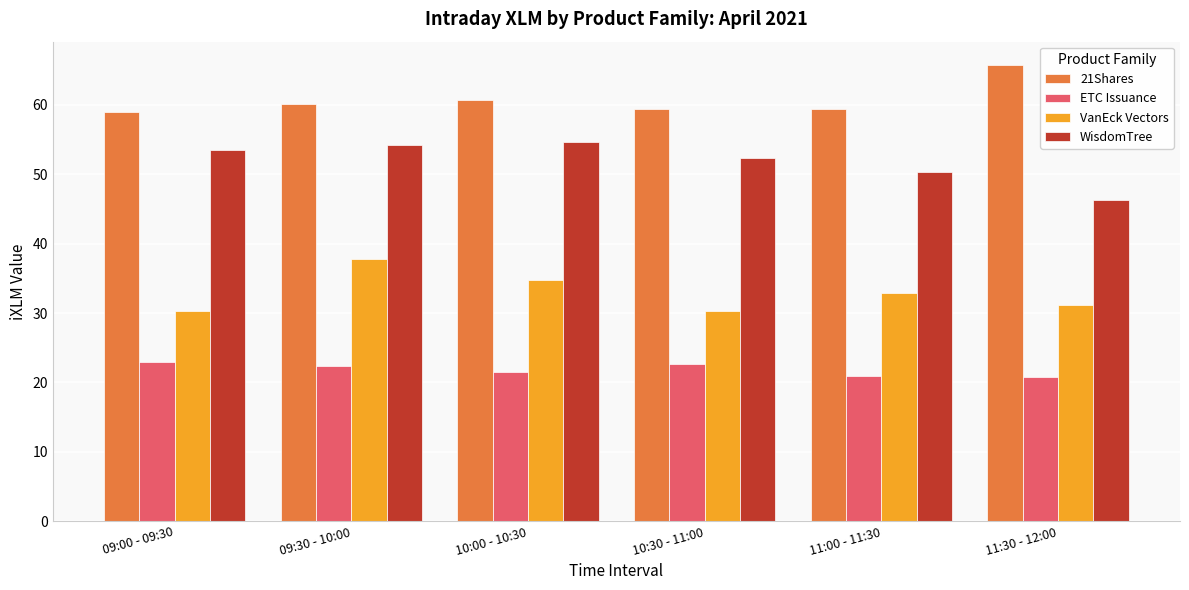

Which series has the largest total across all categories?

21Shares